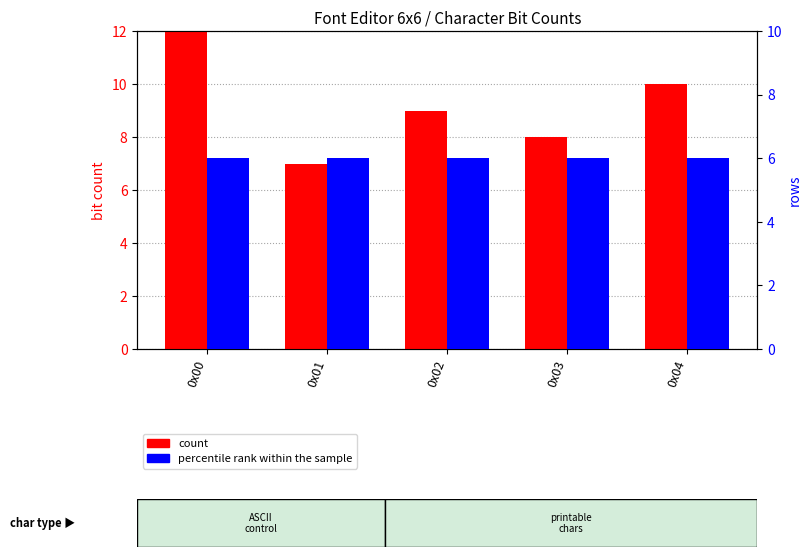

Is the value of percentile rank within the sample at 0x04 greater than the value of count at 0x00?

No